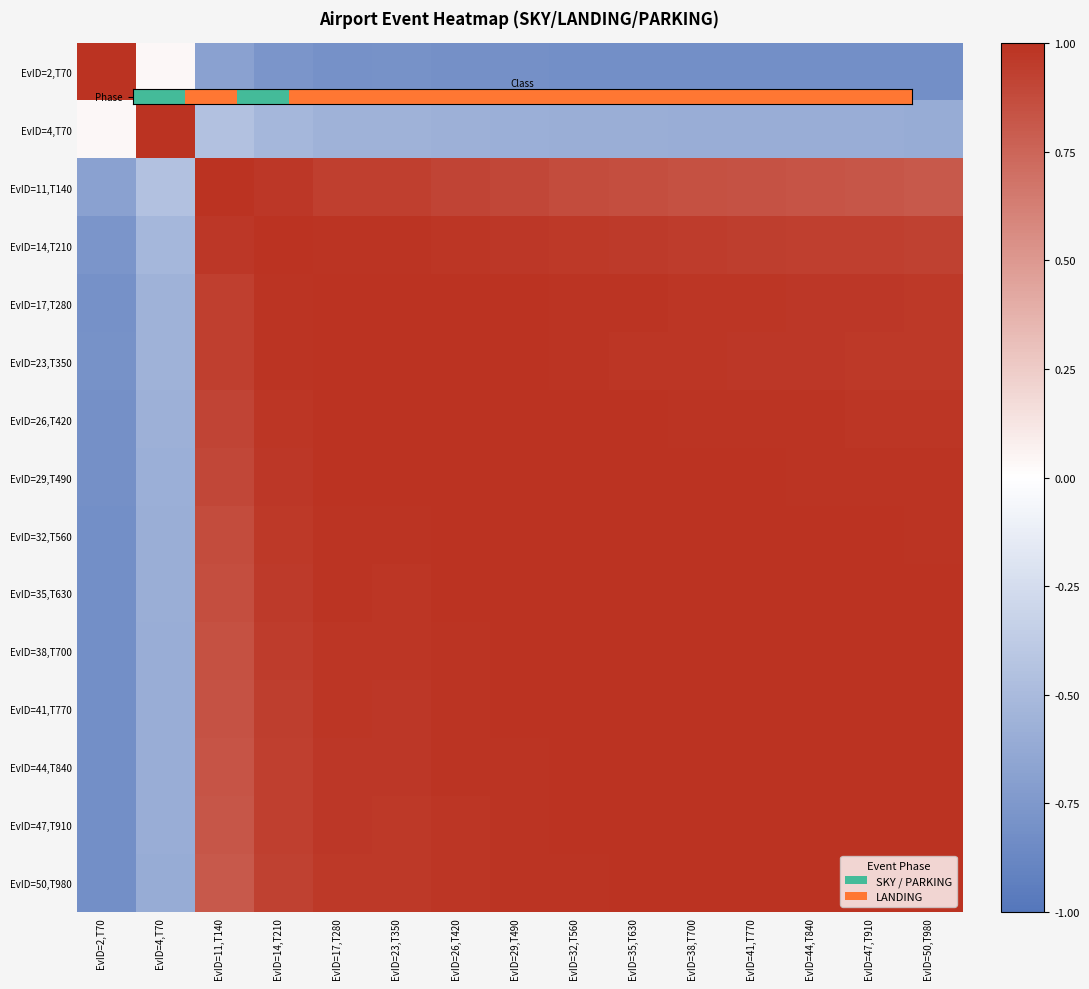

At which category is the sum across all series the highest?

EvID=50,T980